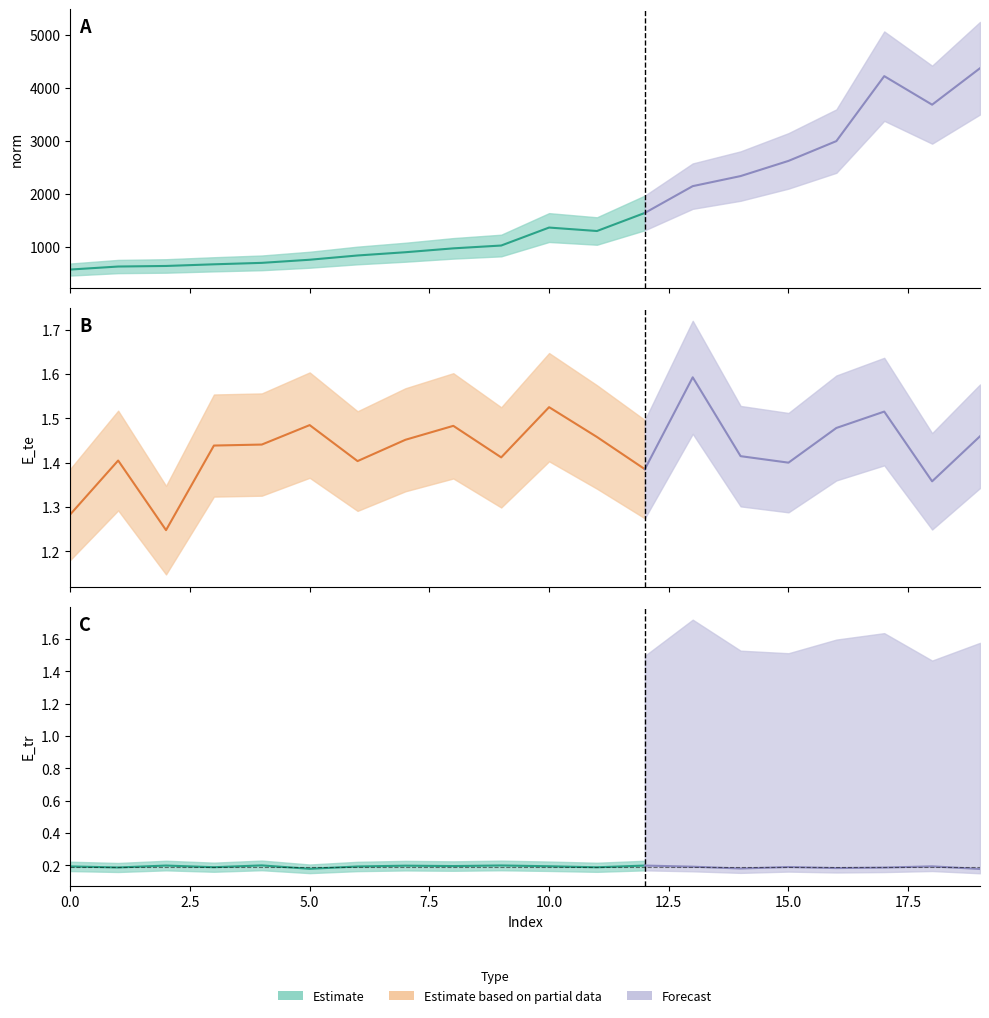

What is the spread (max minus min) of values at 3?

667.4